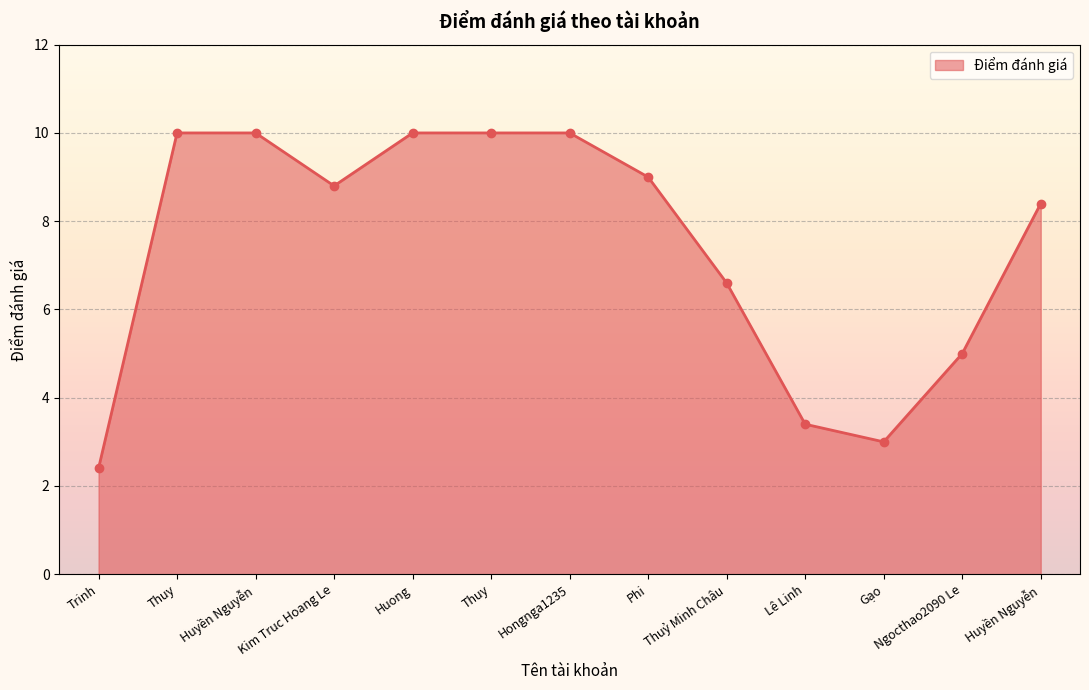

What is the label of the 10th point from the left?

Lê Linh